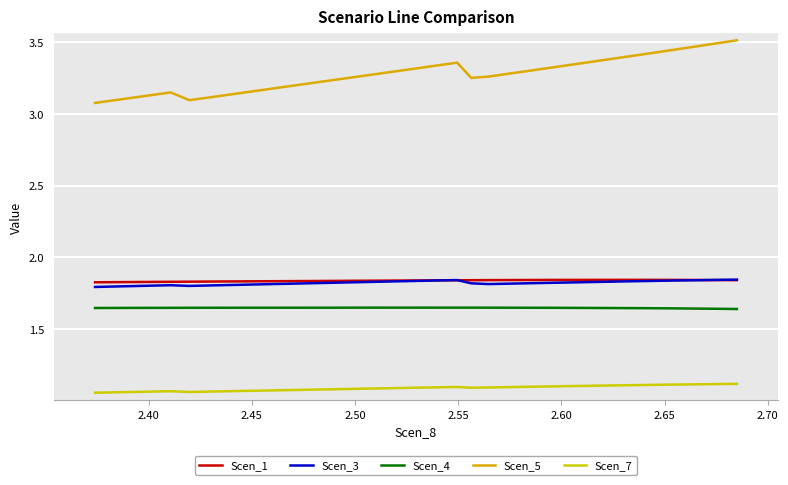

What is the lowest value of the Scen_4 series?

1.6